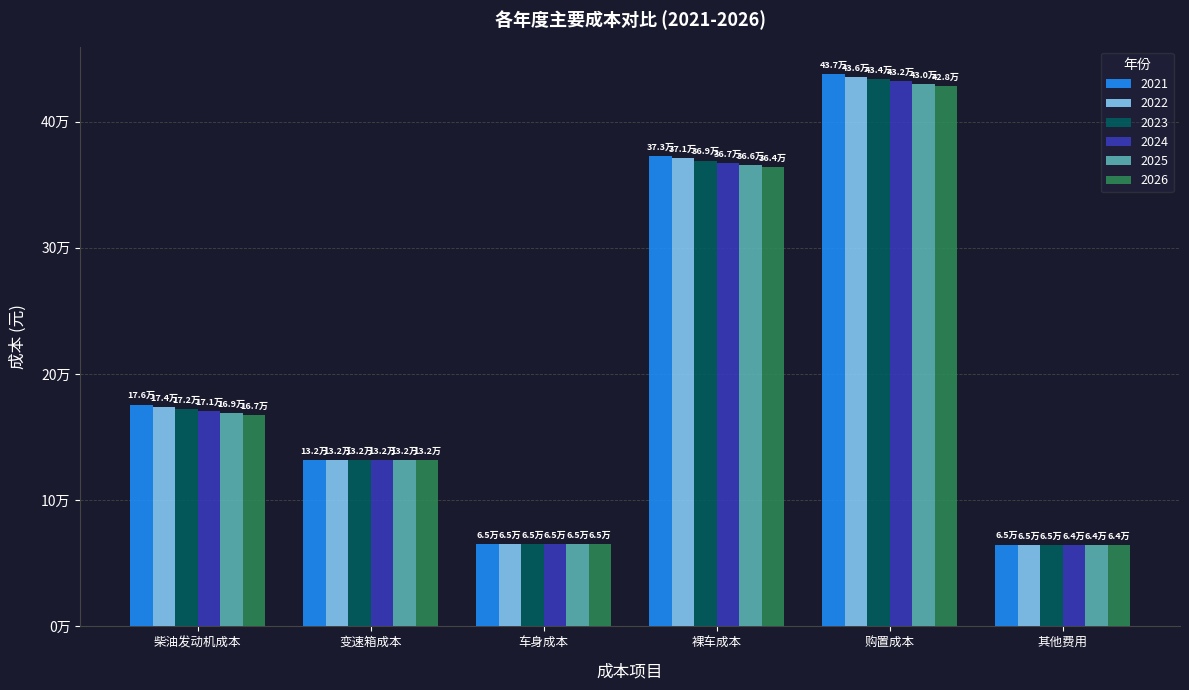

At which label is 2026 closest to 246241?

柴油发动机成本